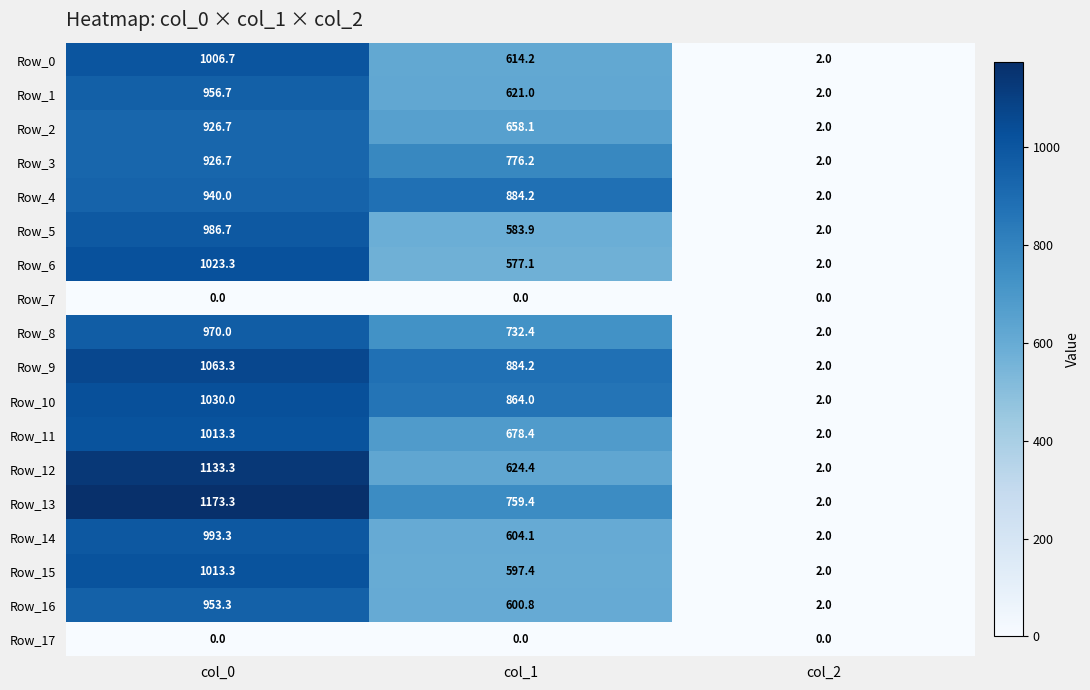

Which series has the largest total across all categories?

Row_9